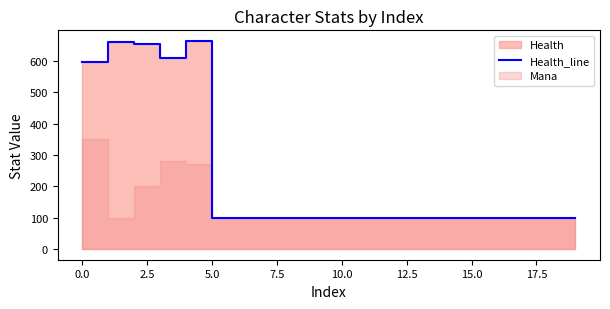

What is the greatest value displayed?

664